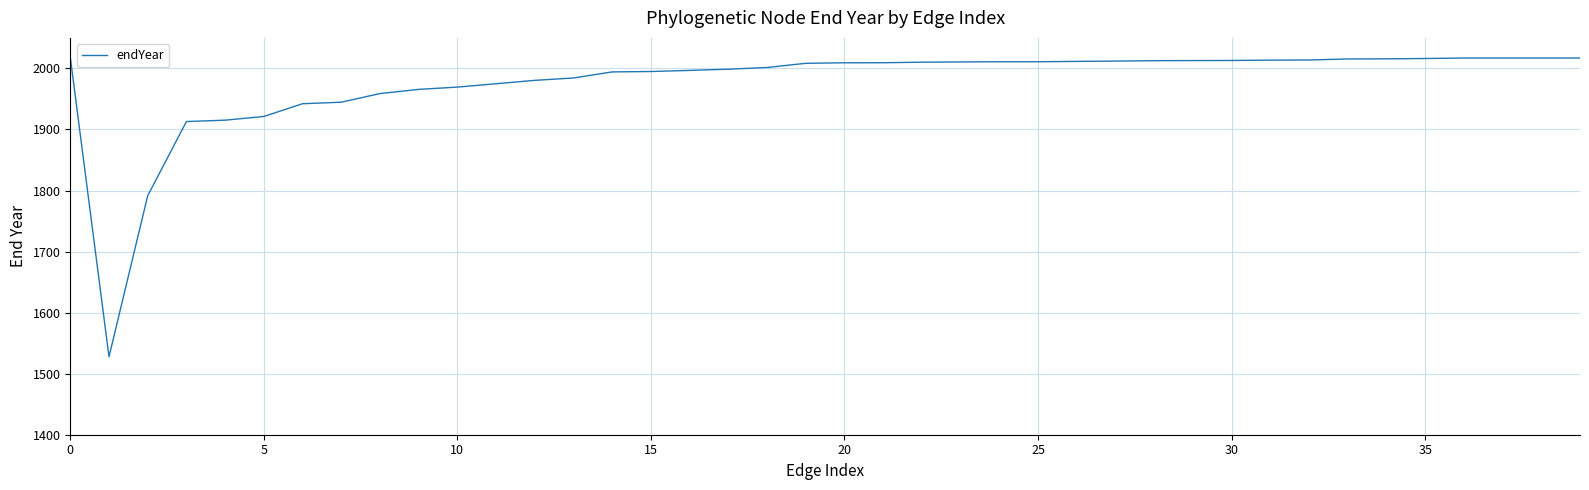

What is the smallest value displayed?

1527.7